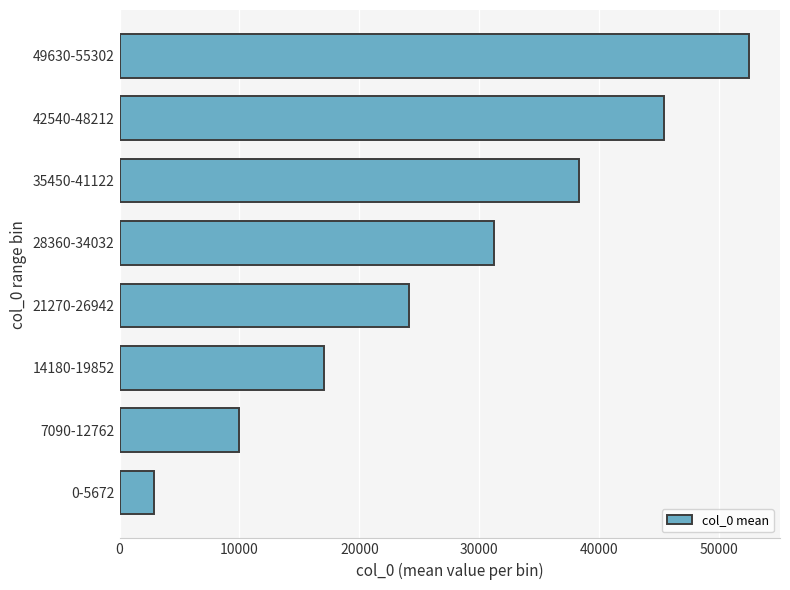

Are the bars horizontal?

Yes